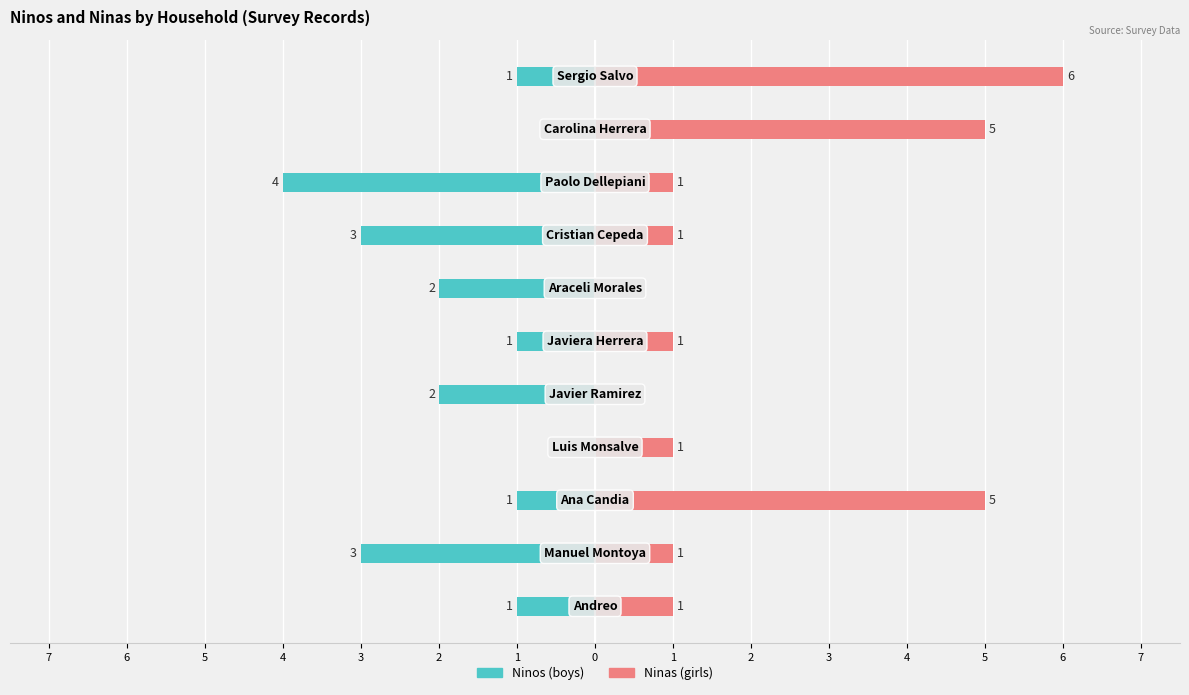

Which series has the largest total across all categories?

Ninas